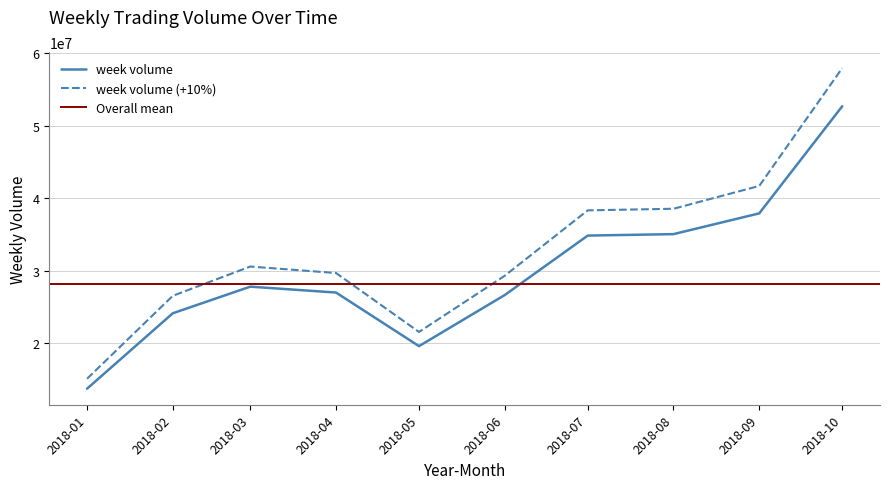

What is the lowest value of the week volume series?

13693512.8